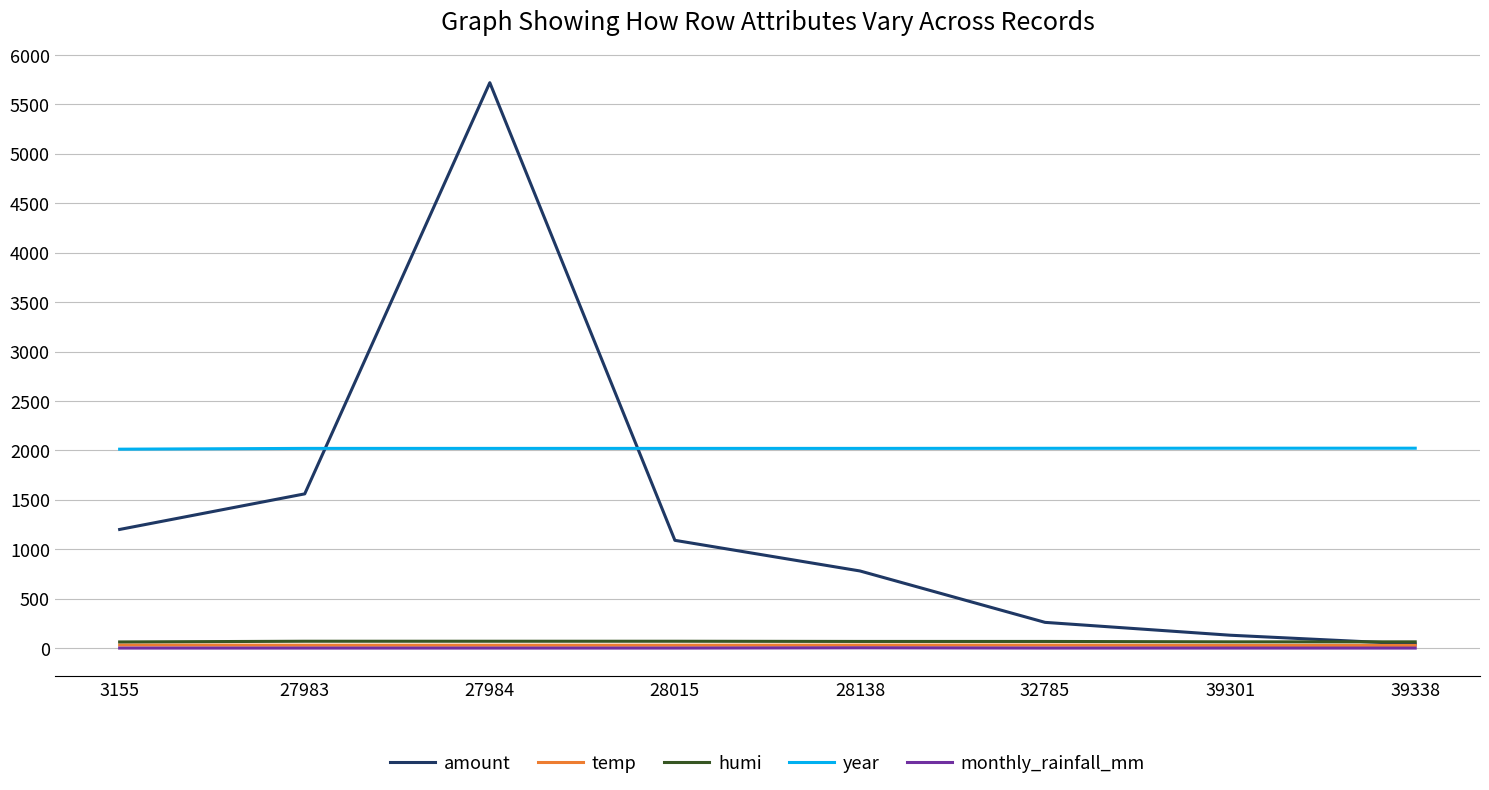

Count the monthly_rainfall_mm values in the range 0 to 1.

7